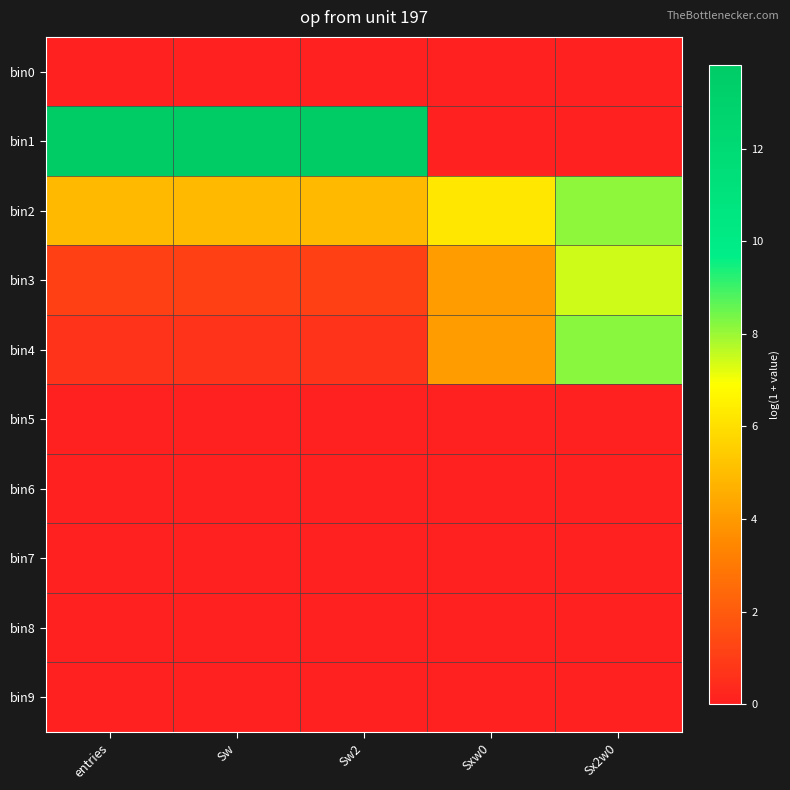

Which has a higher value, Sw or entries?

Sw